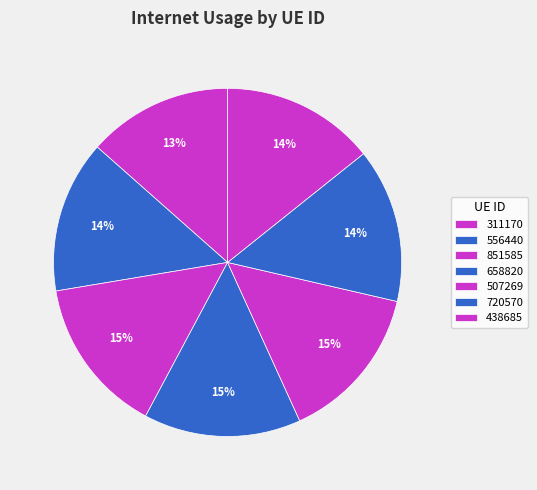

True or false: 556440 accounts for 21% of the total.

False